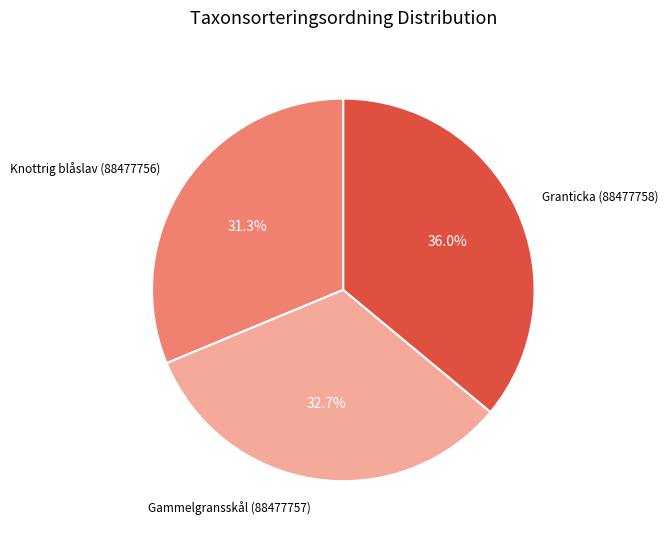

Does any single category account for the majority?

No